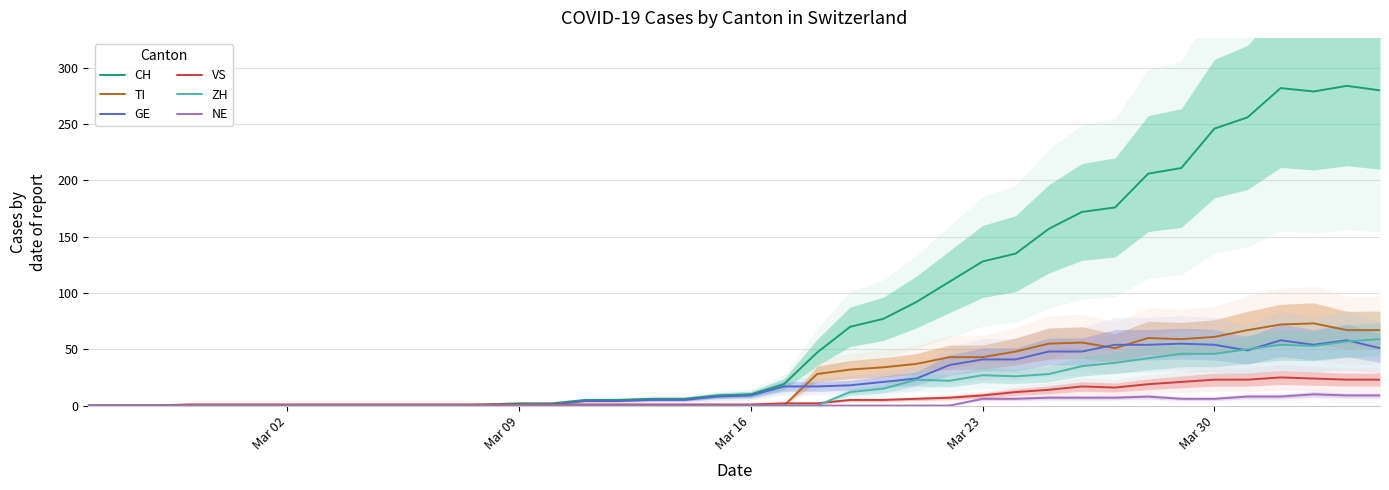

Is it true that ZH equals 0 at Mar 09?

True